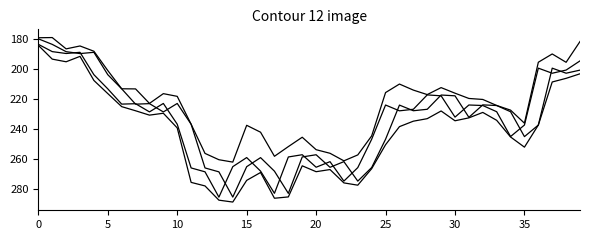

Is this an area chart (filled region under the line)?

No